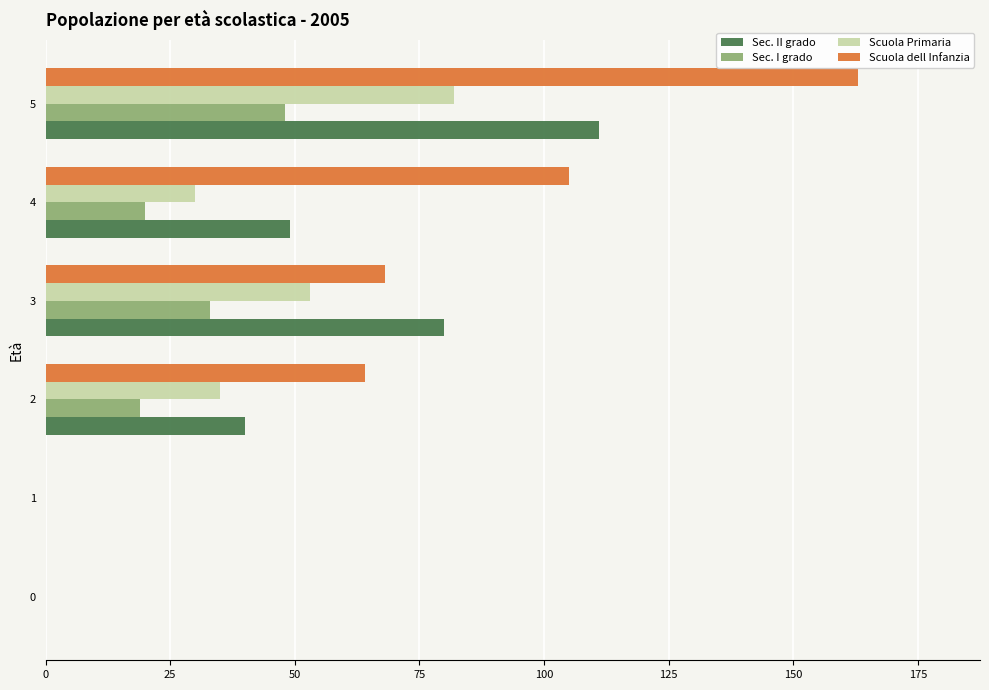

Count the number of data series in this chart.

4